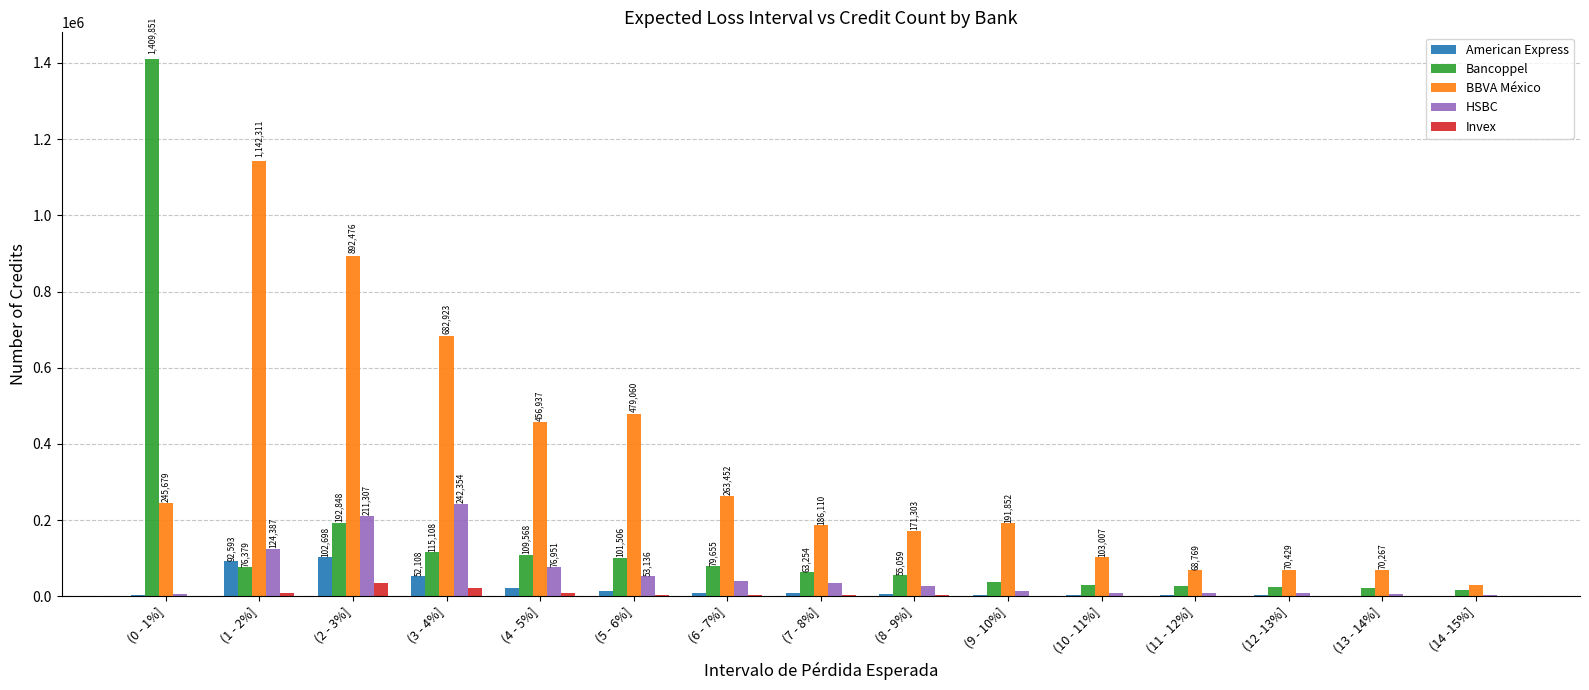

What is the sum of all American Express values?

329345